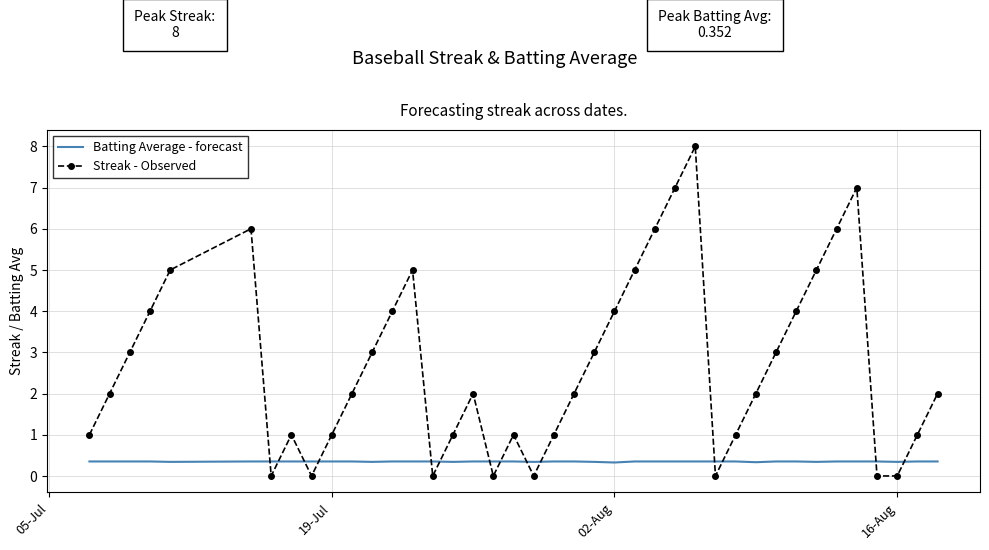

Which series has the largest total across all categories?

Streak - Observed